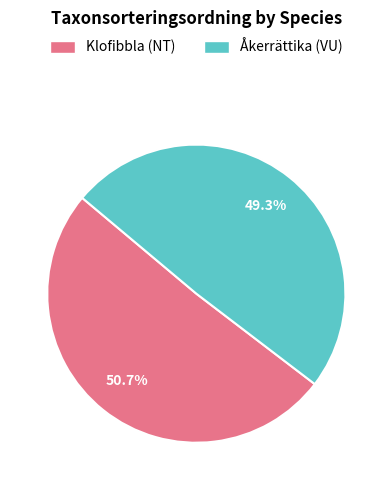

Which category accounts for the majority?

Klofibbla (NT)